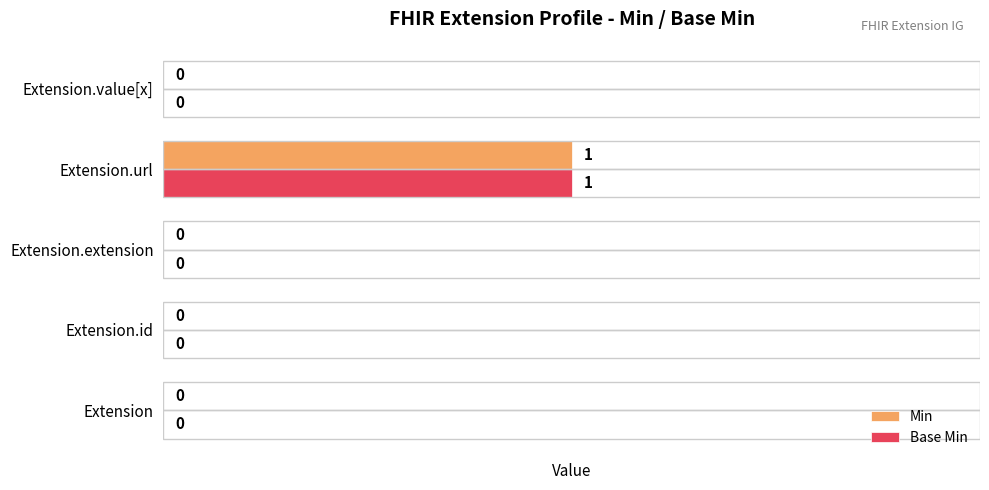

How many Min values are between 0 and 1?

5